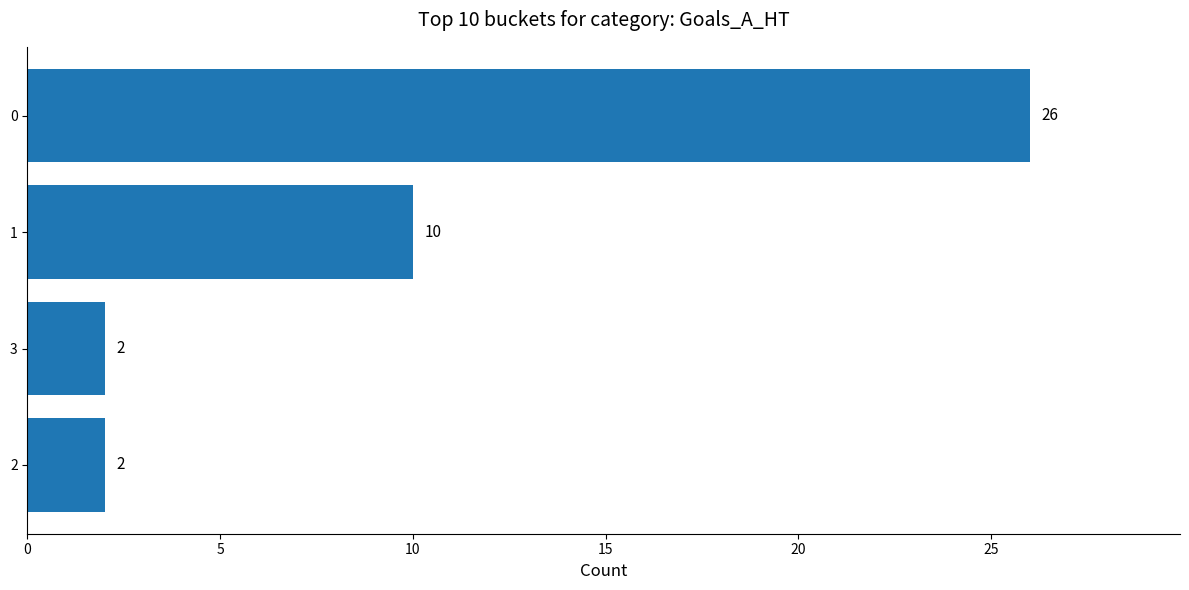

What is the minimum value shown in the chart?

2